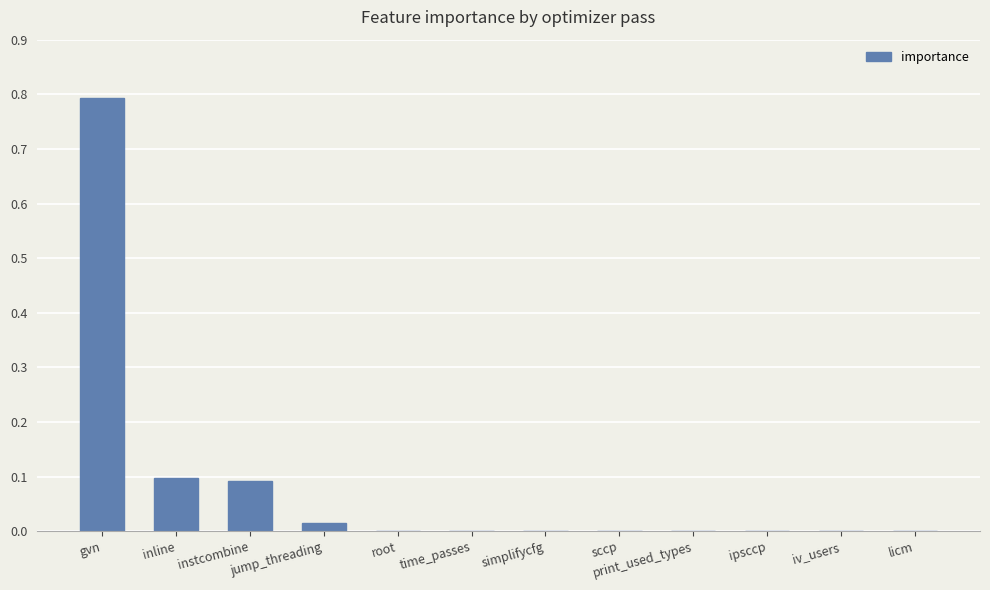

What is the sum of the values at gvn and instcombine?

0.9